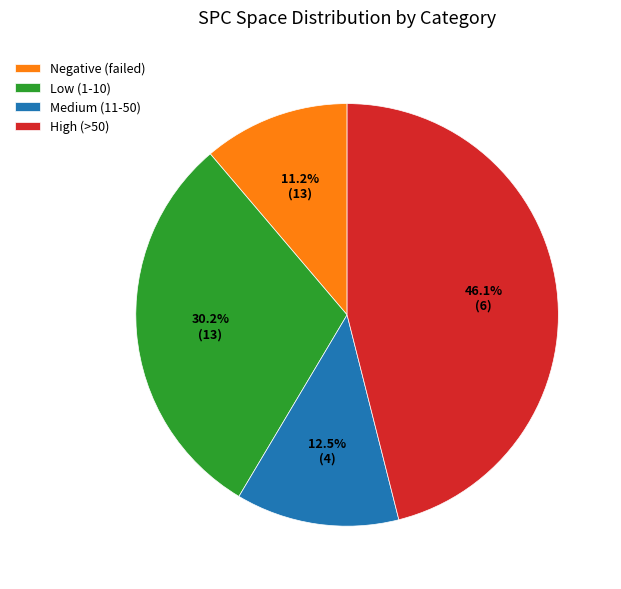

Is the sum of High (>50) and Low (1-10) greater than half?

Yes